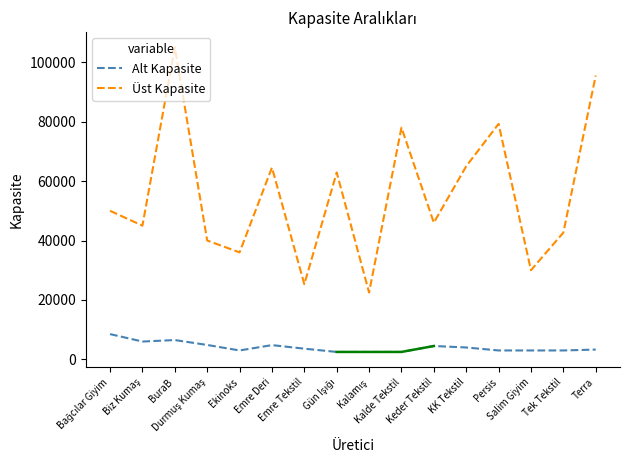

Reading right to left, extract all data points from this chart.

Alt Kapasite: Terra=3300	Tek Tekstil=3000	Salim Giyim=3000	Persis=3000	KK Tekstil=4000	Keder Tekstil=4500	Kalde Tekstil=2500	Kalamış=2500	Gün Işığı=2500	Emre Tekstil=3600	Emre Deri=4800	Ekinoks=3000	Durmuş Kumaş=4850	BuraB=6500	Biz Kumaş=6000	Bağcılar Giyim=8500
Üst Kapasite: Terra=95500	Tek Tekstil=42650	Salim Giyim=30000	Persis=79250	KK Tekstil=65000	Keder Tekstil=46000	Kalde Tekstil=78000	Kalamış=22500	Gün Işığı=62890	Emre Tekstil=25300	Emre Deri=64550	Ekinoks=36000	Durmuş Kumaş=40000	BuraB=105000	Biz Kumaş=45000	Bağcılar Giyim=50000